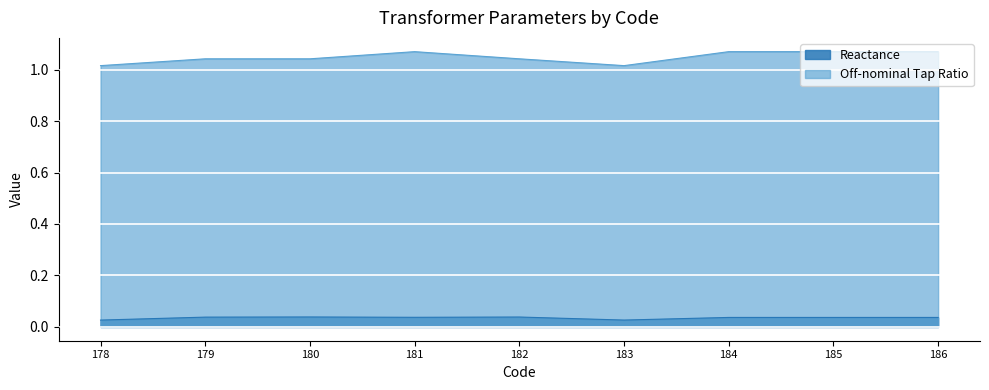

Is it true that Off-nominal Tap Ratio equals 1.1 at 181?

True